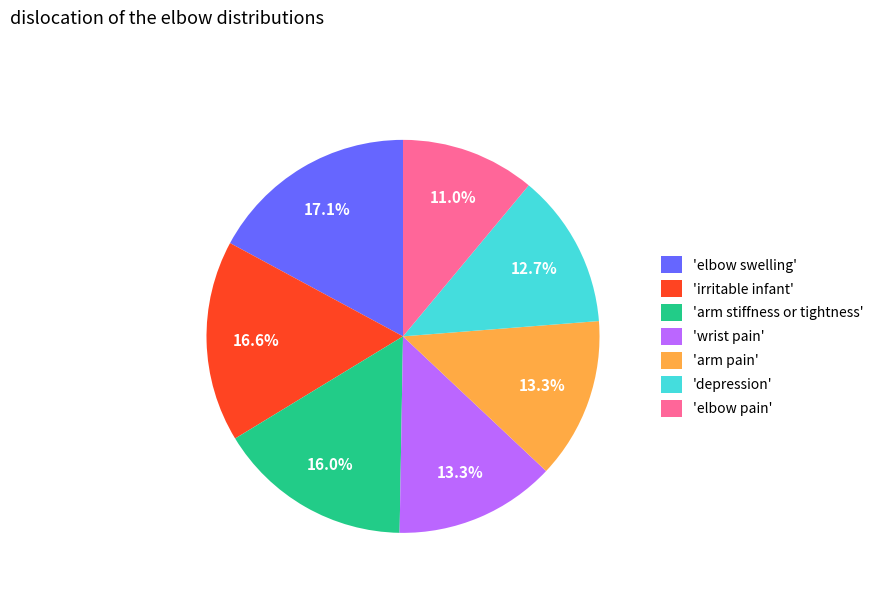

Between 'wrist pain' and 'irritable infant', which is larger?

'irritable infant'